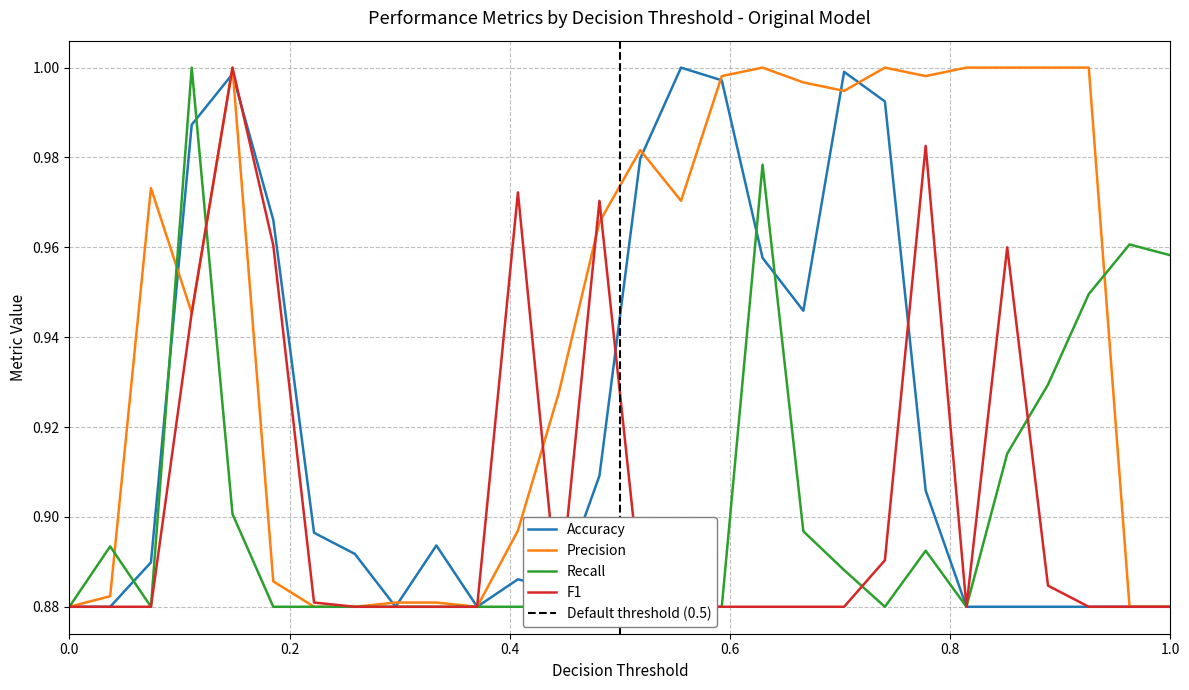

At how many categories does at least one series exceed 0?

28